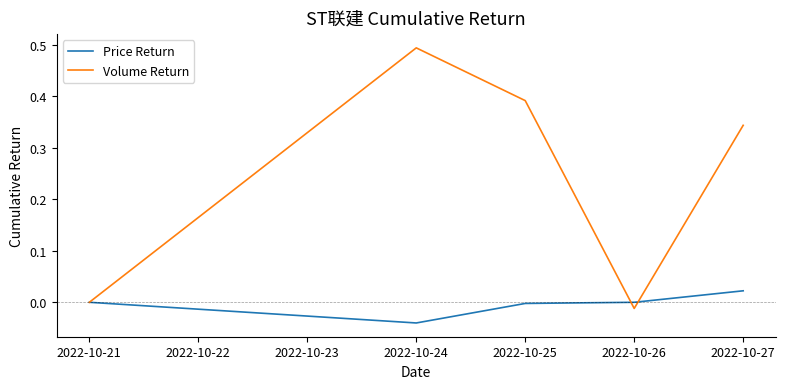

Is it true that Volume Return equals -0.0 at 2022-10-24?

False